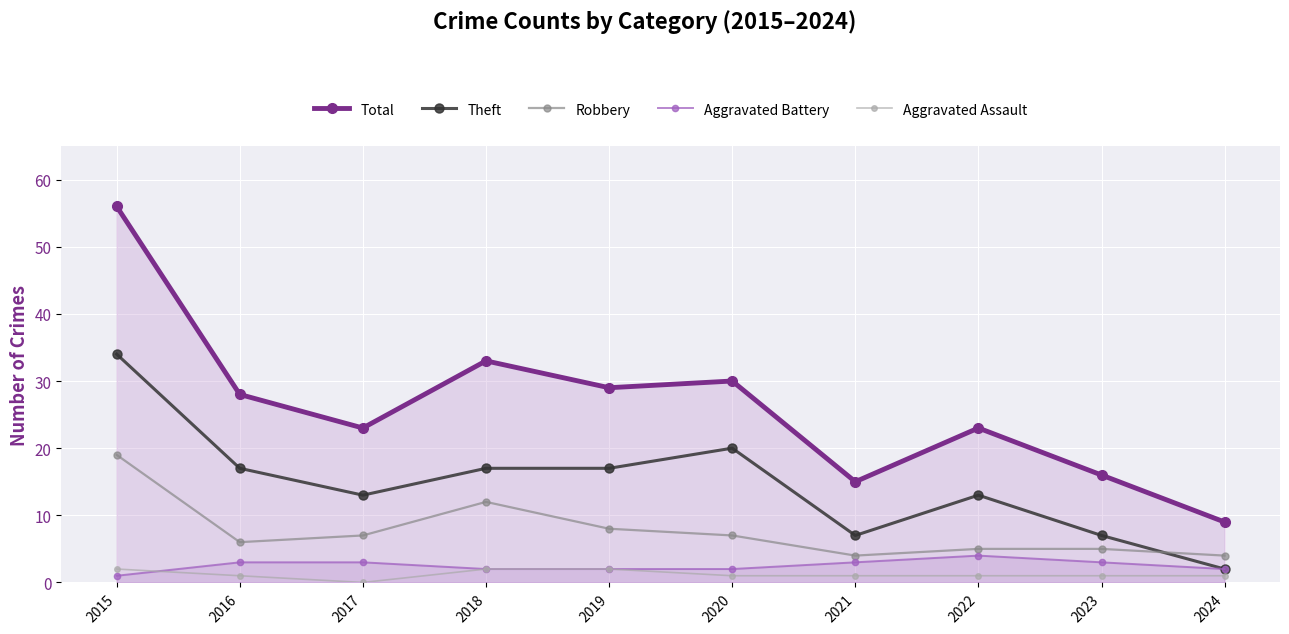

What is the sum of all Aggravated Battery values?

25